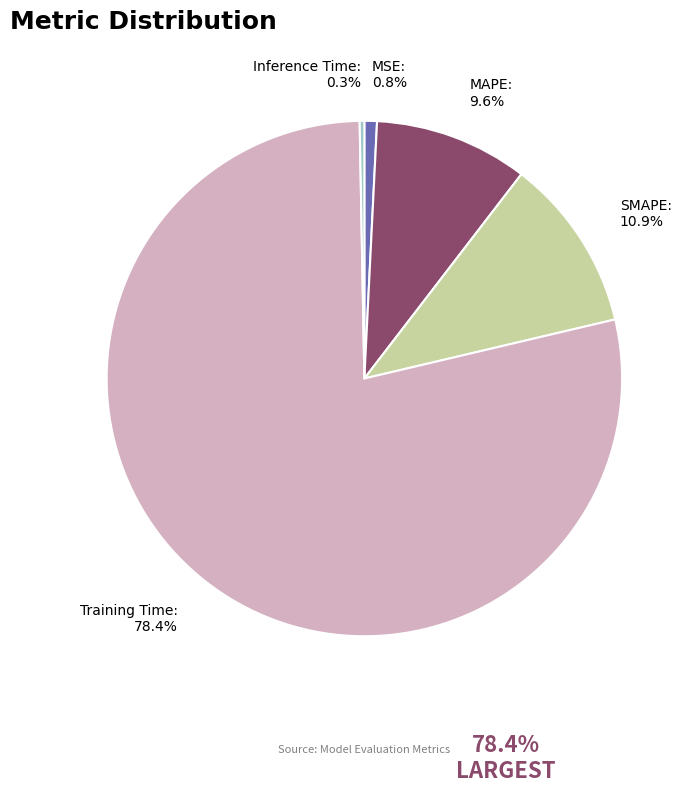

What percentage do Inference Time and Training Time together represent?

78.7%